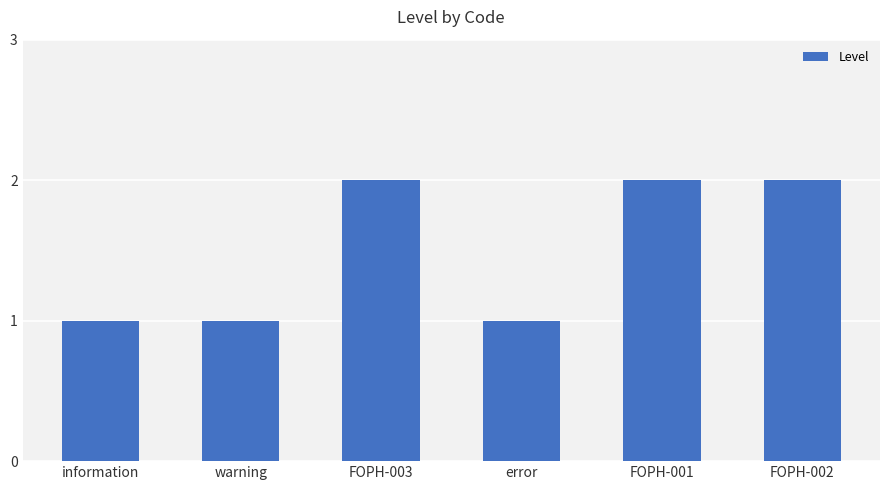

Does the chart contain any negative values?

No